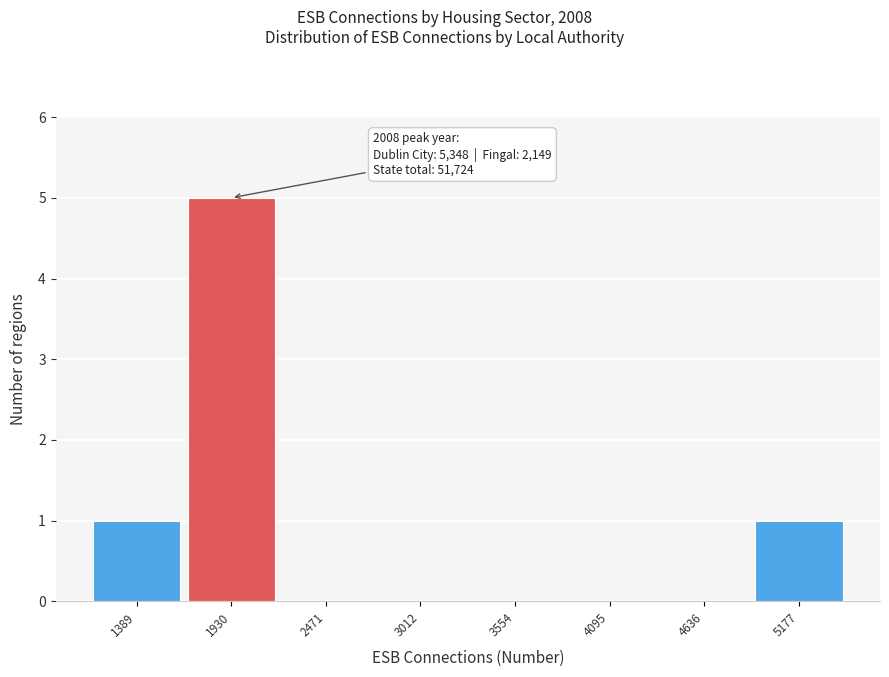

Which range on the x-axis has the tallest bar?

1700 to 2200